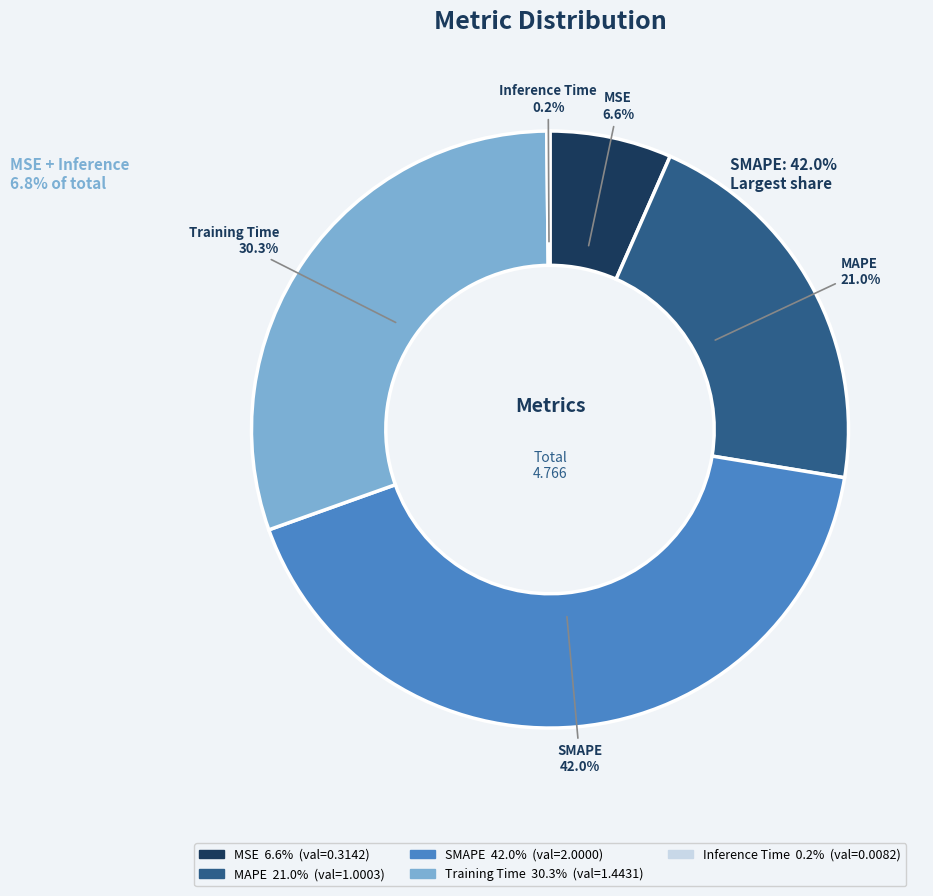

The MSE slice represents 1% of the pie. True or false?

False